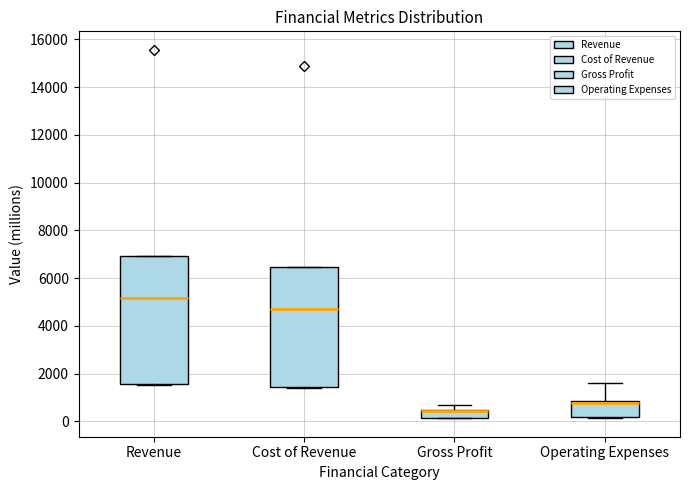

Reading left to right, read every box against the y-axis: the position of its median line, the range the box covers, and the ends of its whiskers. The values are not printed on the chart, so give them approximately, as read against the axis.

Revenue: median 5200, box 1600 to 7000, whiskers 1600 to 7000
Cost of Revenue: median 4800, box 1400 to 6400, whiskers 1400 to 6400
Gross Profit: median 400 (drawn on the box's upper edge), box 200 to 400, whiskers 200 to 600
Operating Expenses: median 800 (just below the box's upper edge), box 200 to 800, whiskers 200 to 1600